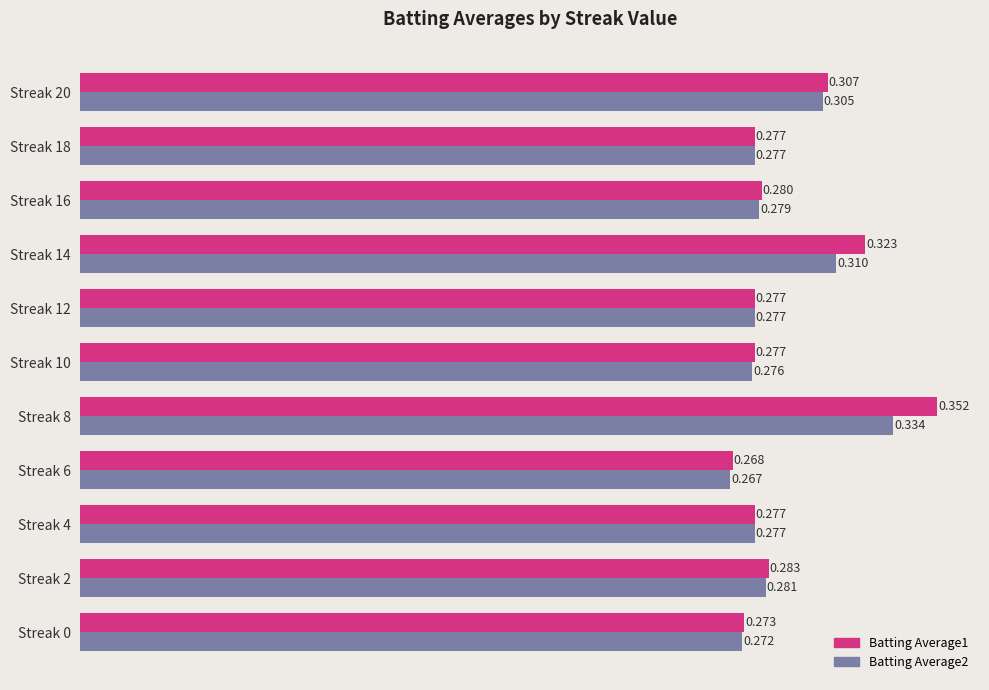

Is the value of Batting Average1 at Streak 20 greater than the value of Batting Average2 at Streak 14?

No